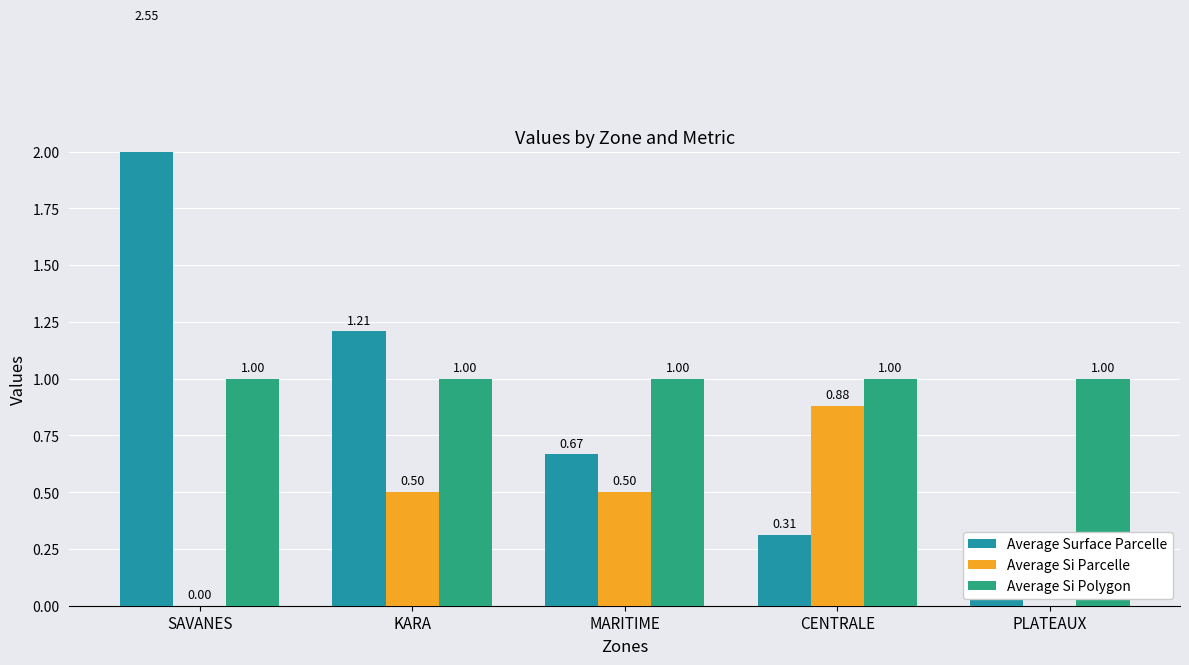

The value of Average Surface Parcelle at SAVANES is 2.5. True or false?

True